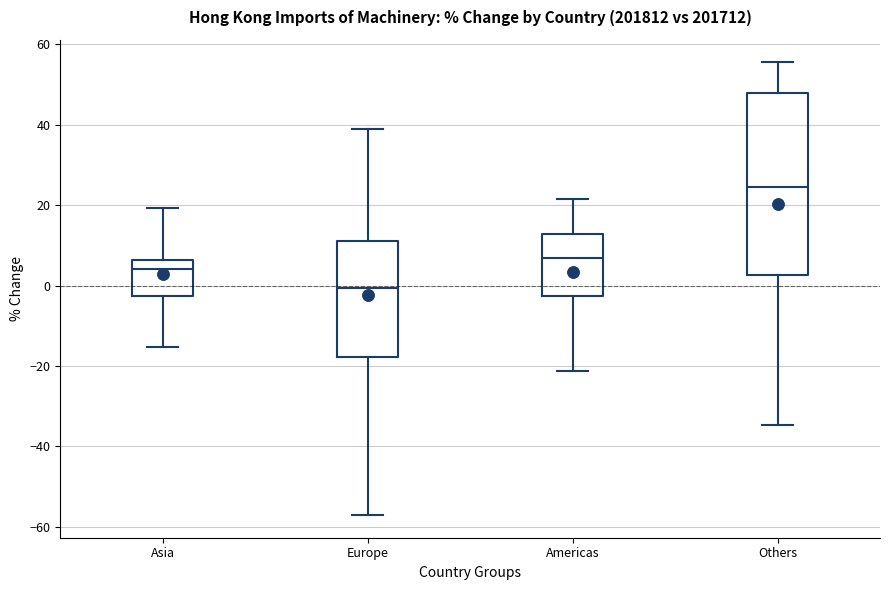

Which box is the tallest, from its lower edge to its upper edge?

Others